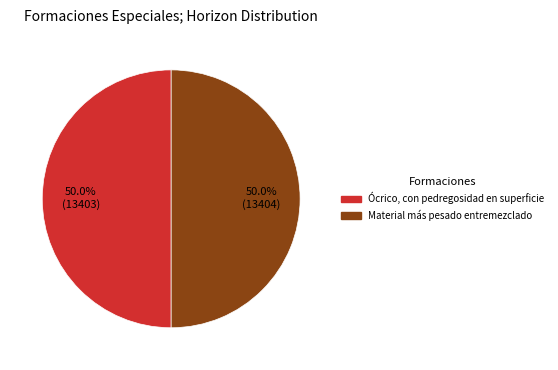

Approximately how many times larger is the value at Material más pesado entremezclado compared to Ócrico, con pedregosidad en superficie?

1.0